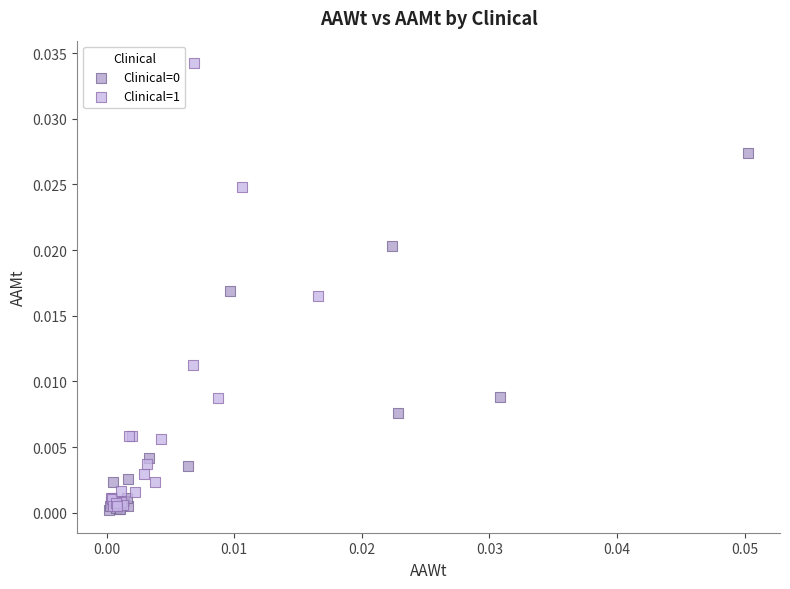

Which series has the widest spread of Y values?

Clinical=1